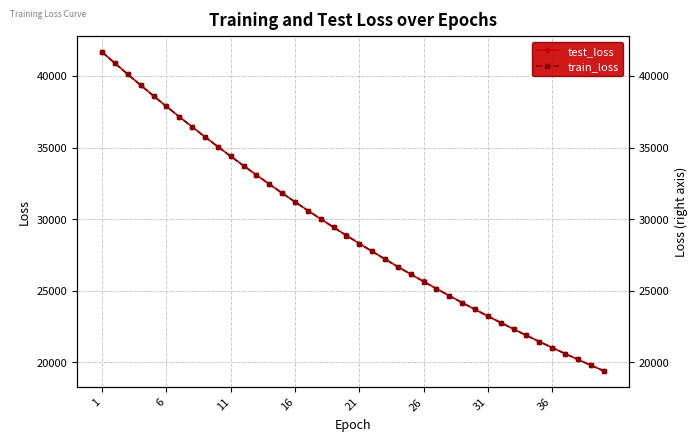

True or false: train_loss has a value of 50768.4 at 11.

False